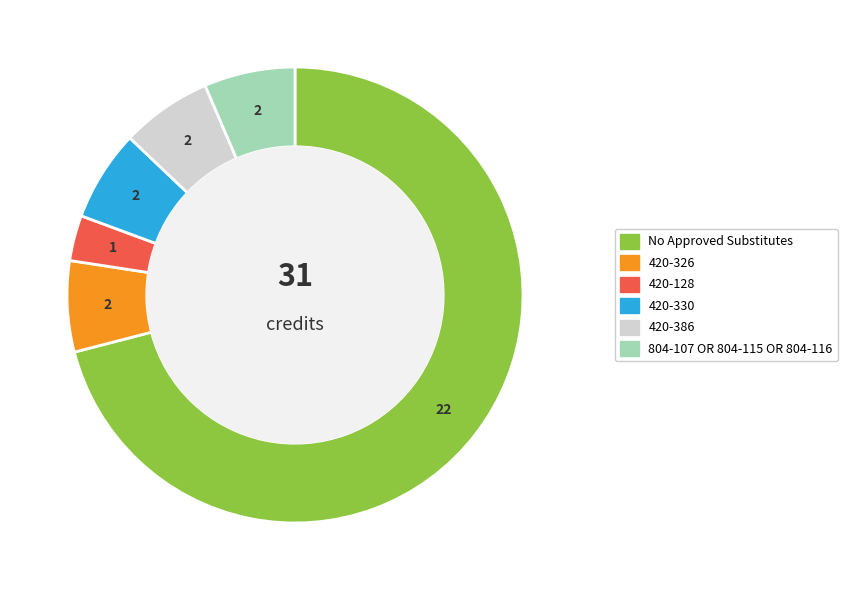

What is the change in value from 420-128 to 420-386?

+1